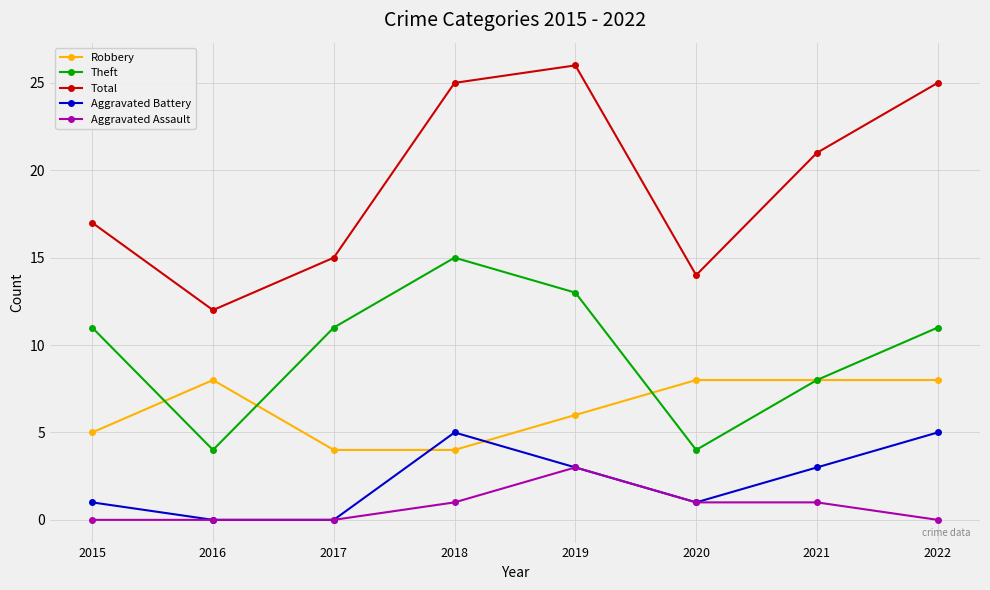

True or false: Aggravated Assault and Robbery cross at least once.

False